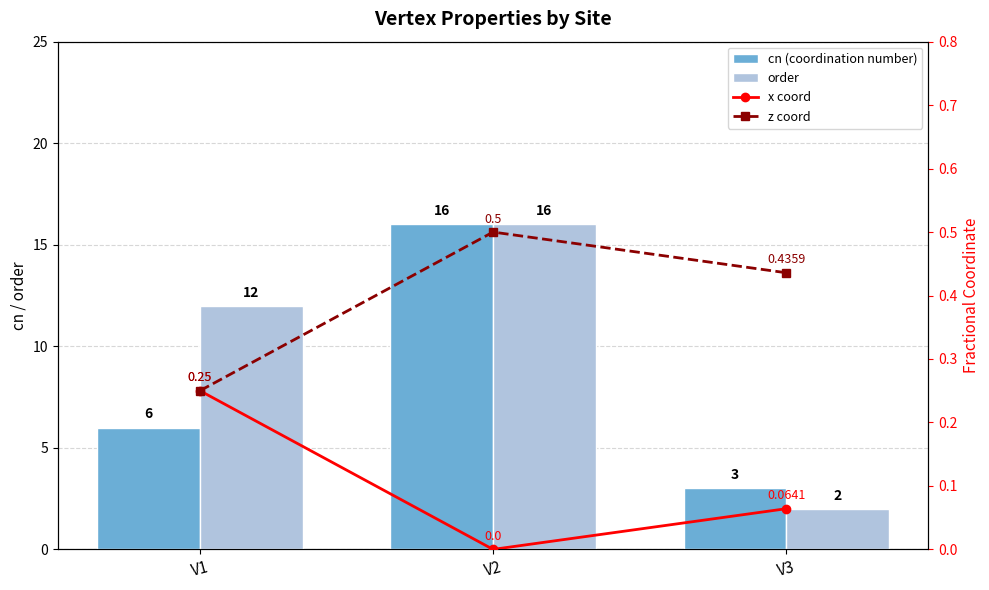

Reading right to left, list all the values displayed in this chart.

cn (coordination number): V3=3.0	V2=16.0	V1=6.0
order: V3=2.0	V2=16.0	V1=12.0
x coord: V3=0.1	V2=0.0	V1=0.2
z coord: V3=0.4	V2=0.5	V1=0.2